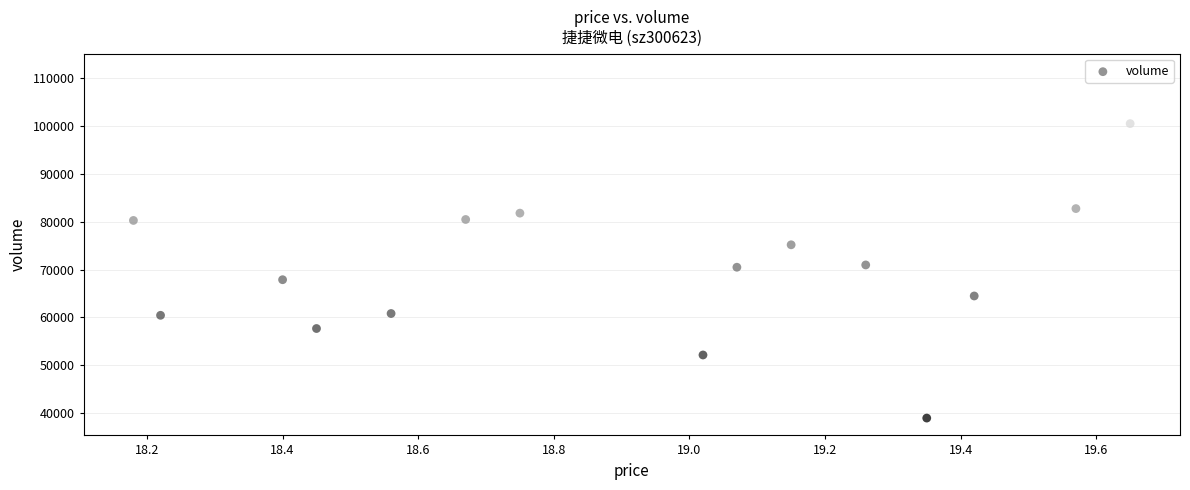

What is the range of Y values (max minus min)?

72615